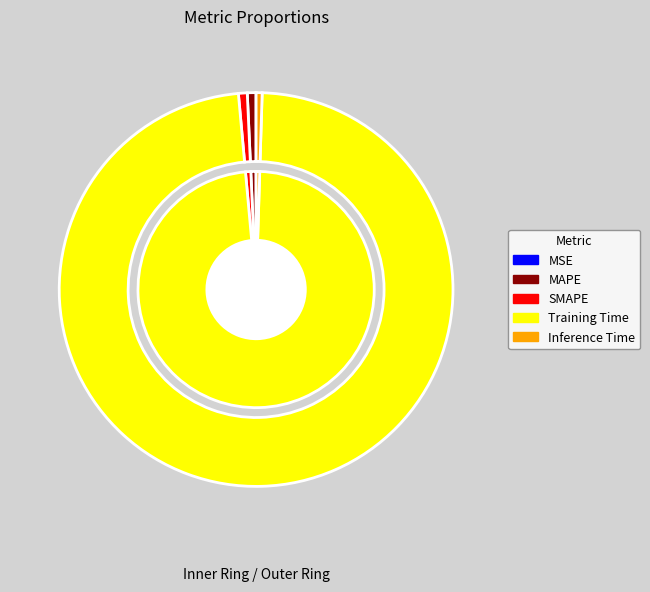

Which has a higher value, SMAPE or Inference Time?

SMAPE